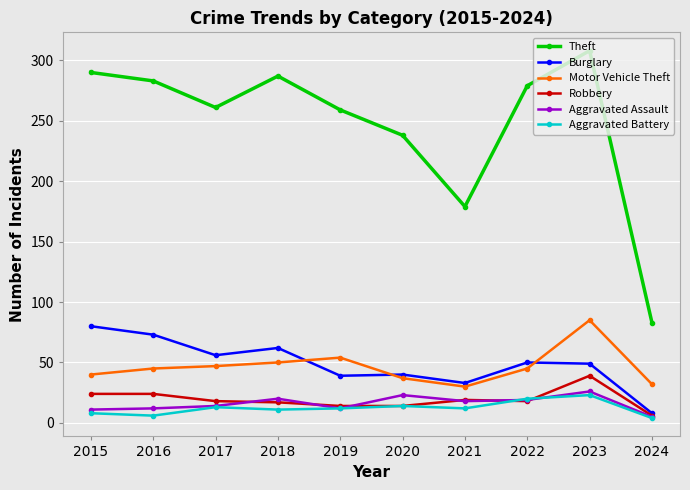

True or false: Theft and Aggravated Battery cross at least once.

False